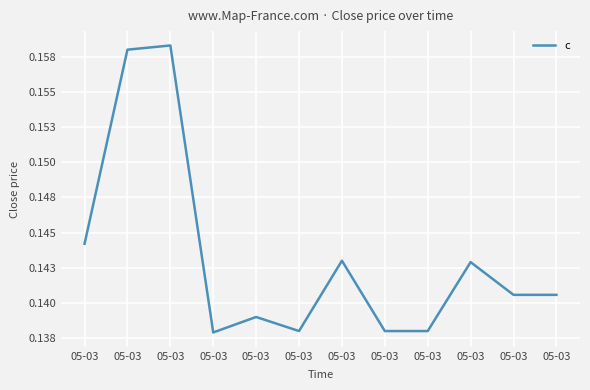

How many points are higher than both their immediate neighbors (excluding endpoints)?

4